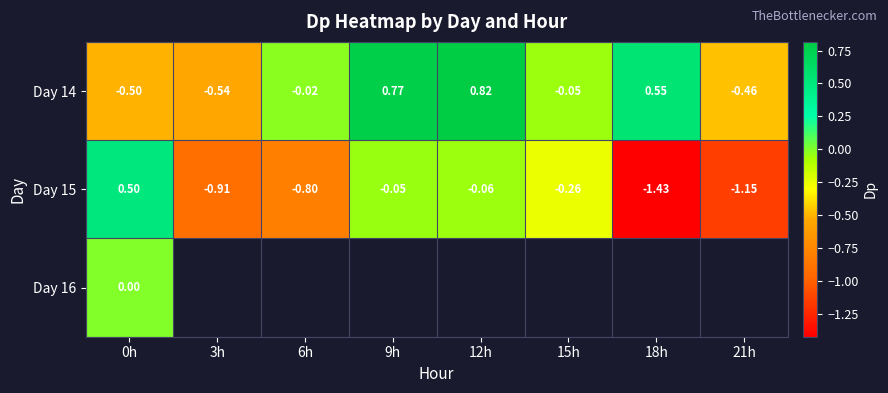

Is the value of Day 15 at 18h greater than the value of Day 14 at 3h?

No